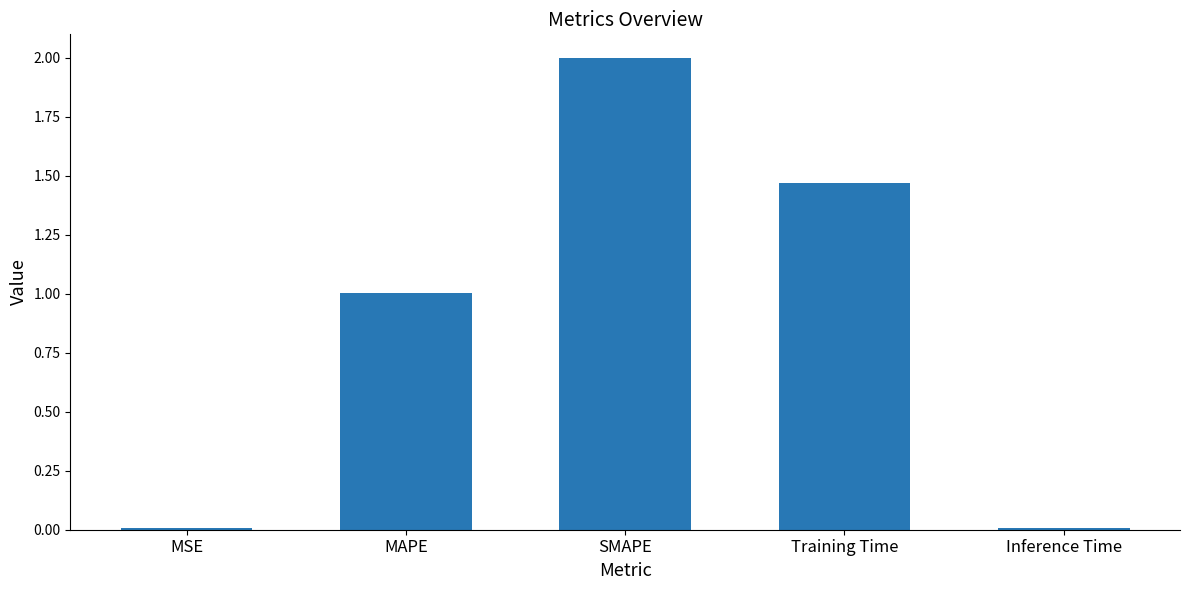

Are the bars horizontal?

No